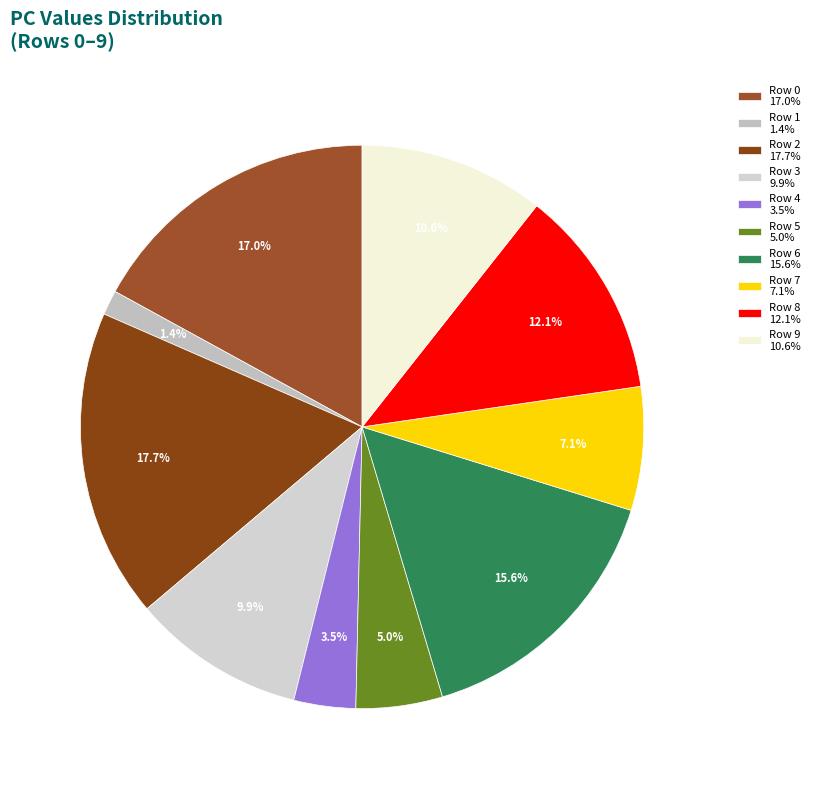

Which slice is the largest?

Row 2 17.7%